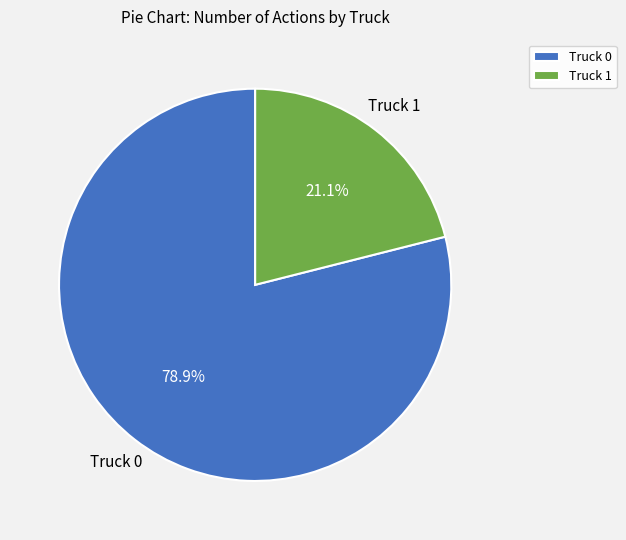

Which category has the smallest portion of the pie?

Truck 1